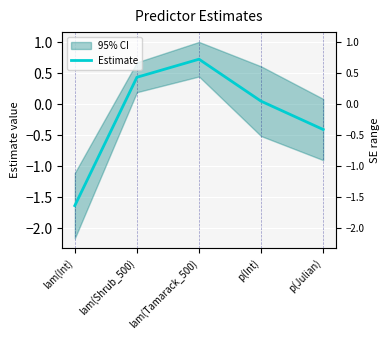

What is the label of the 5th point from the left?

p(Julian)